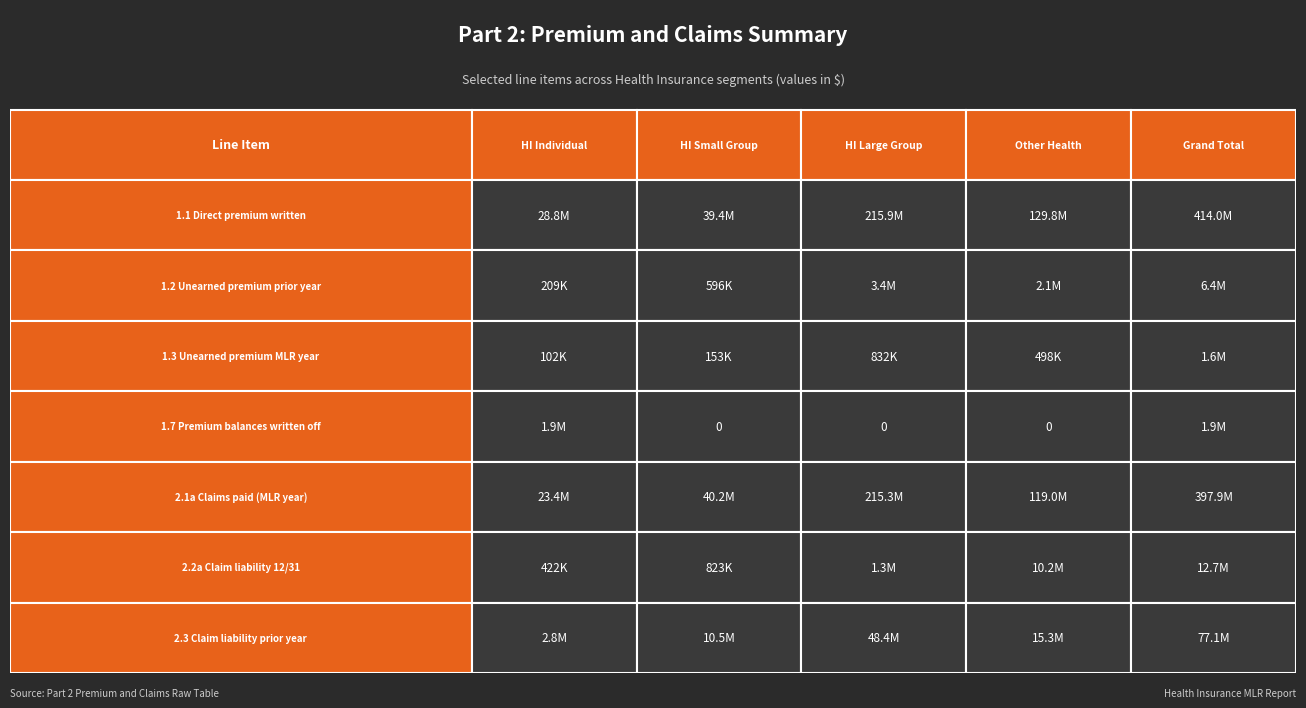

Rank the series at 1.2 Unearned premium prior year from lowest to highest value.

1.7 Premium balances written off, 1.3 Unearned premium MLR year, 1.2 Unearned premium prior year, 2.2a Claim liability 12/31, 2.3 Claim liability prior year, 1.1 Direct premium written, 2.1a Claims paid (MLR year)